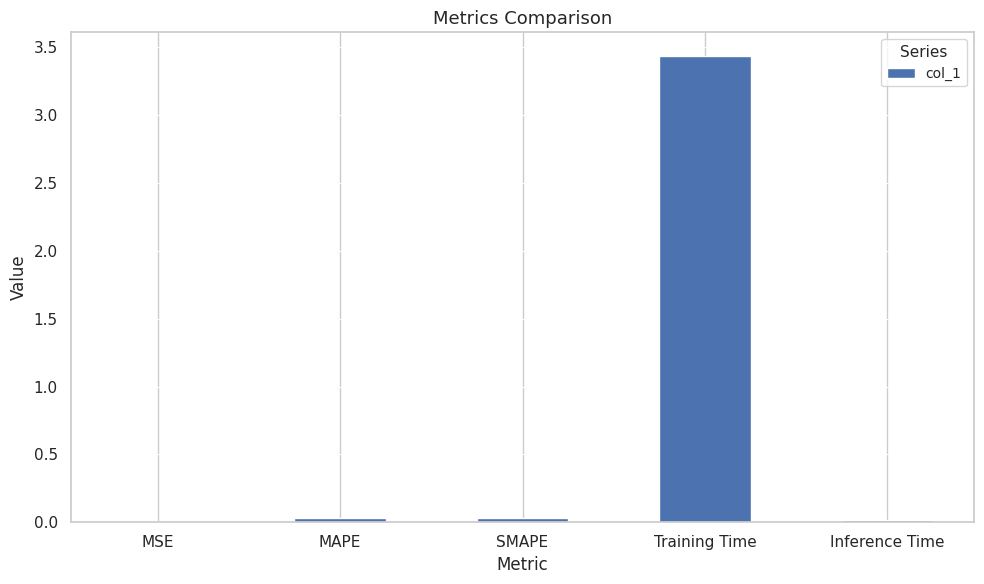

How many series are shown in this chart?

1